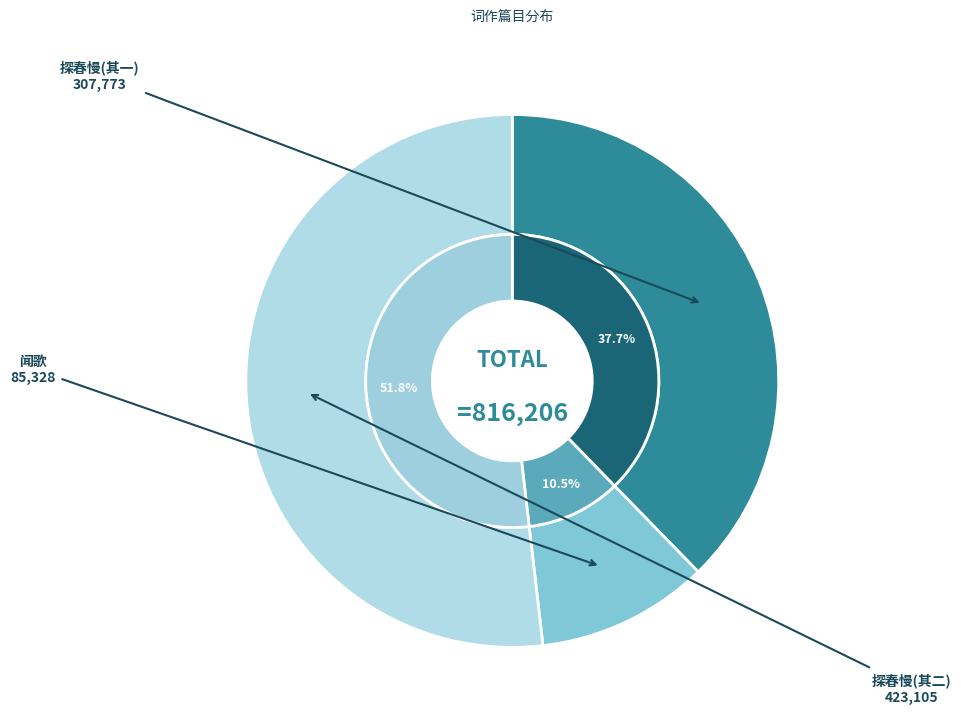

What is the smallest slice in the pie chart?

闻歌·渺渺瑶京帝所都